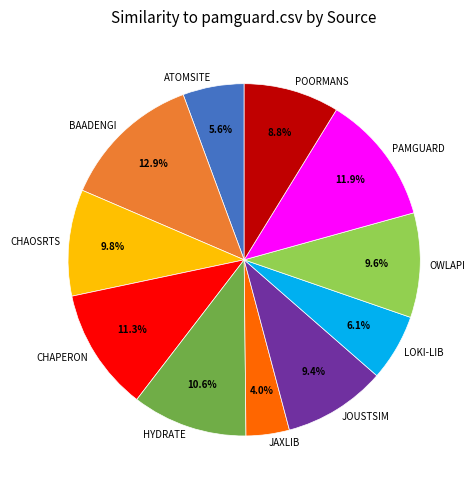

Does any single category account for the majority?

No